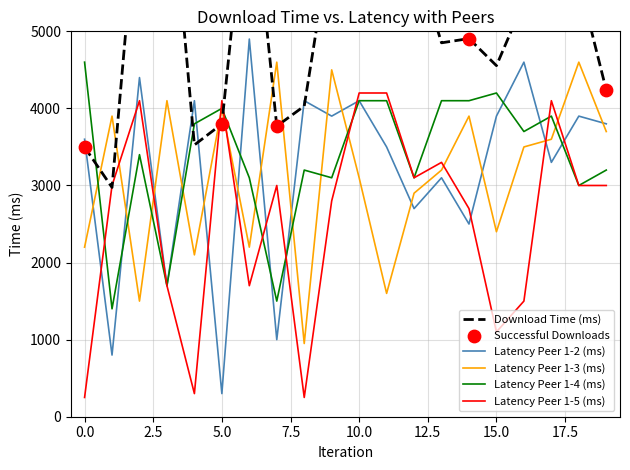

Between 13 and 15, which is larger?

13